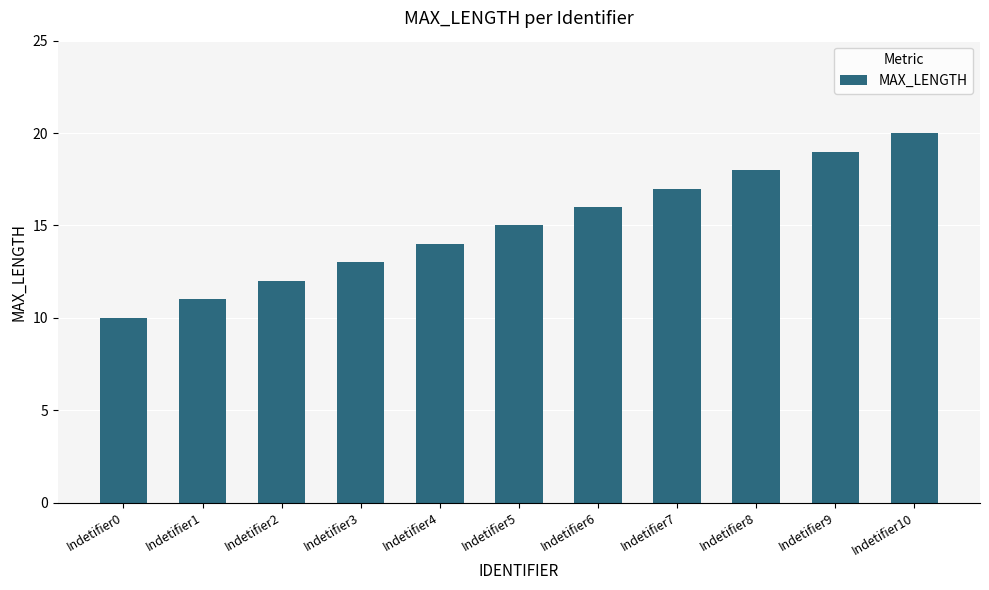

What is the difference between the maximum and second lowest values?

9